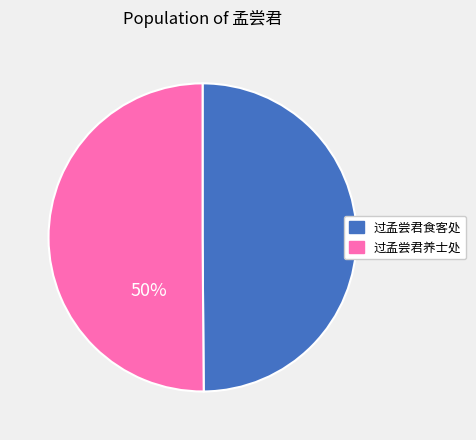

Is it true that 过孟尝君食客处 is 50% of the pie?

True